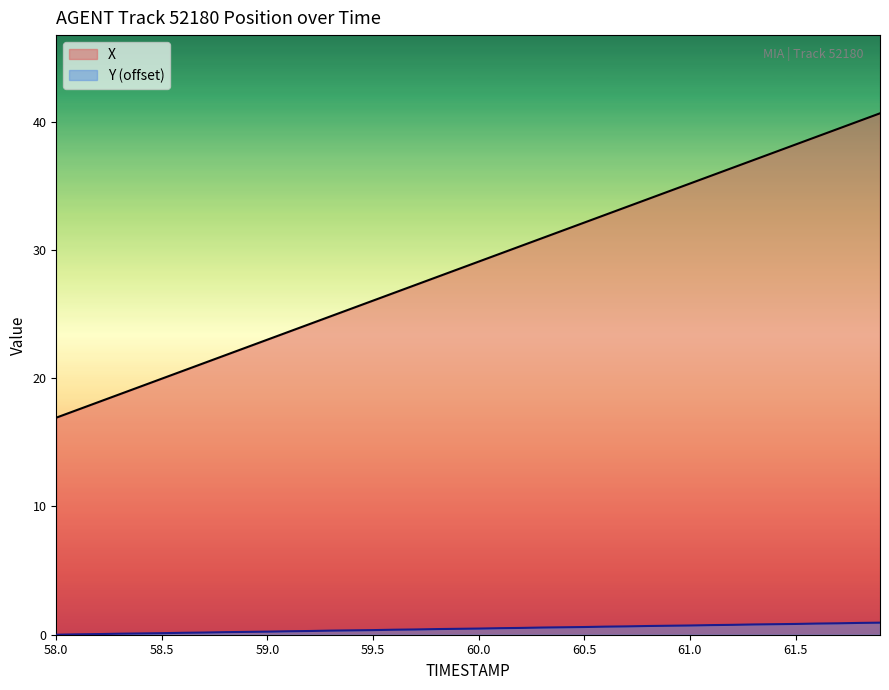

Which series has the largest total across all categories?

X